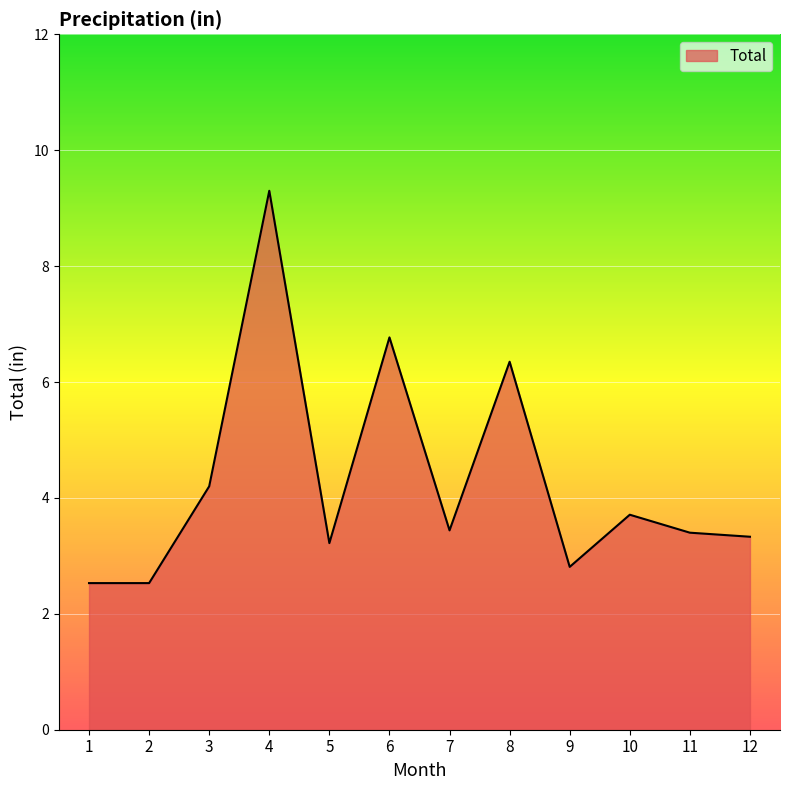

Does the chart display data point markers on the line(s)?

No